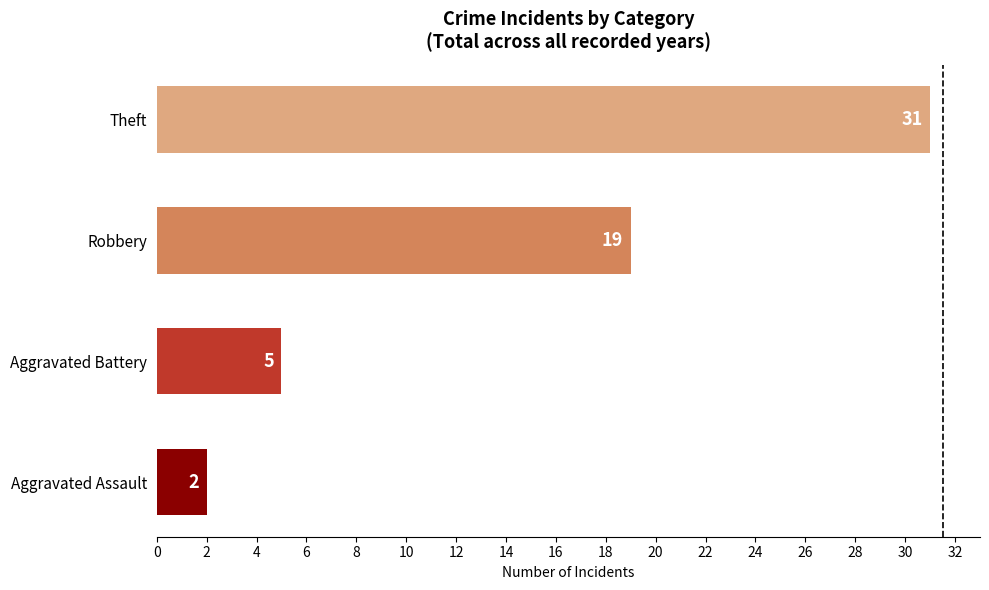

How many data points are less than 19?

2